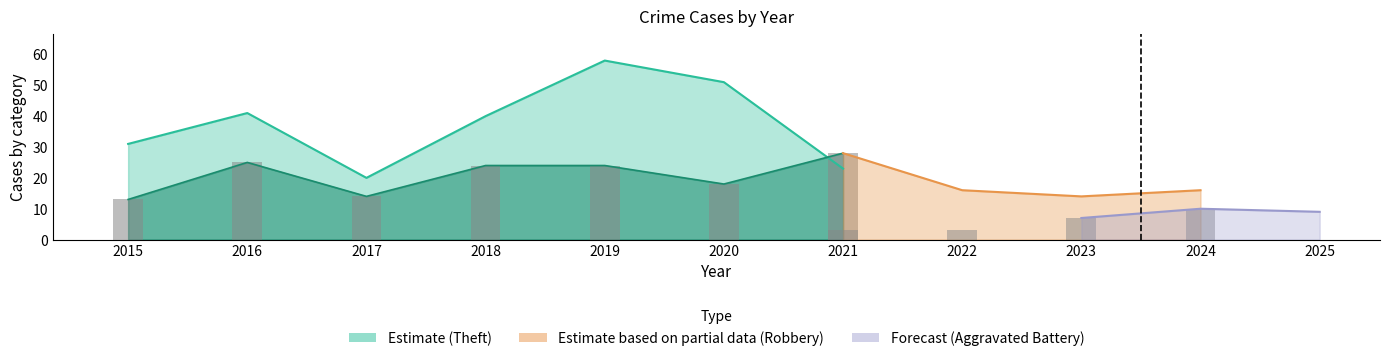

At which category is the sum across all series the highest?

2019